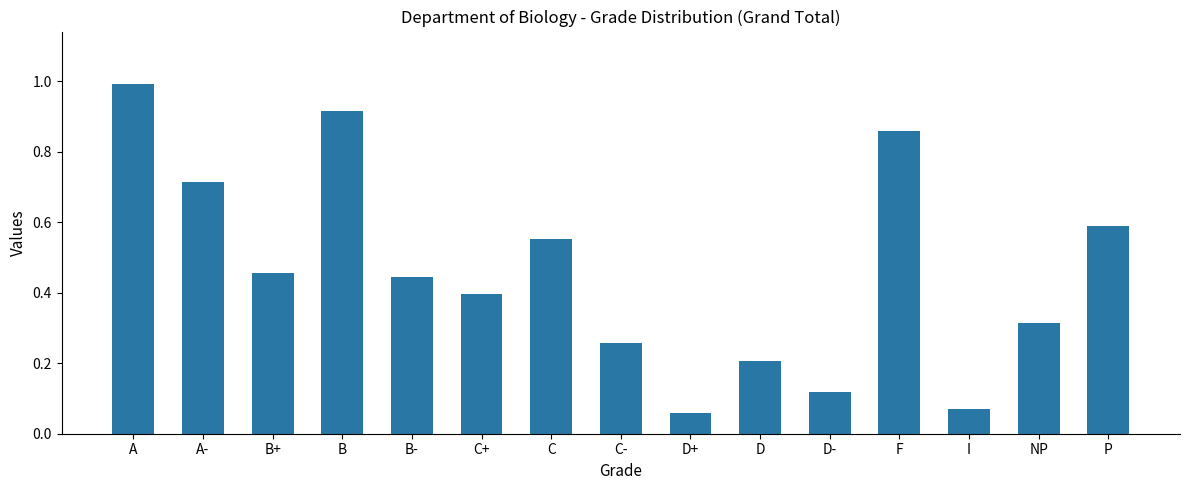

What is the sum of all values?

6.9